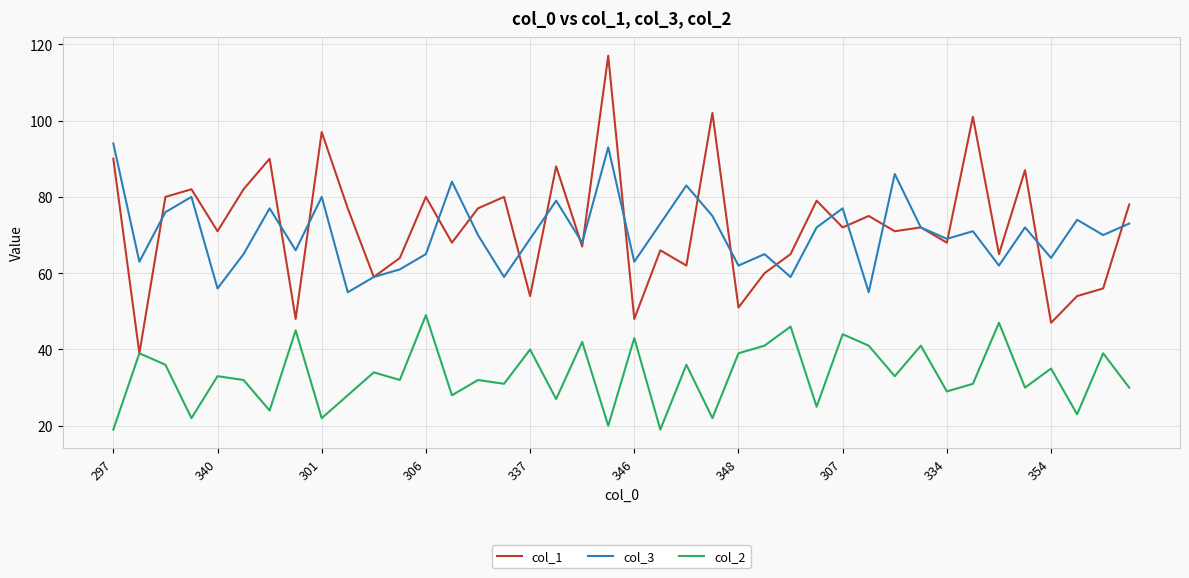

How many interior local valleys does the col_1 series have?

15